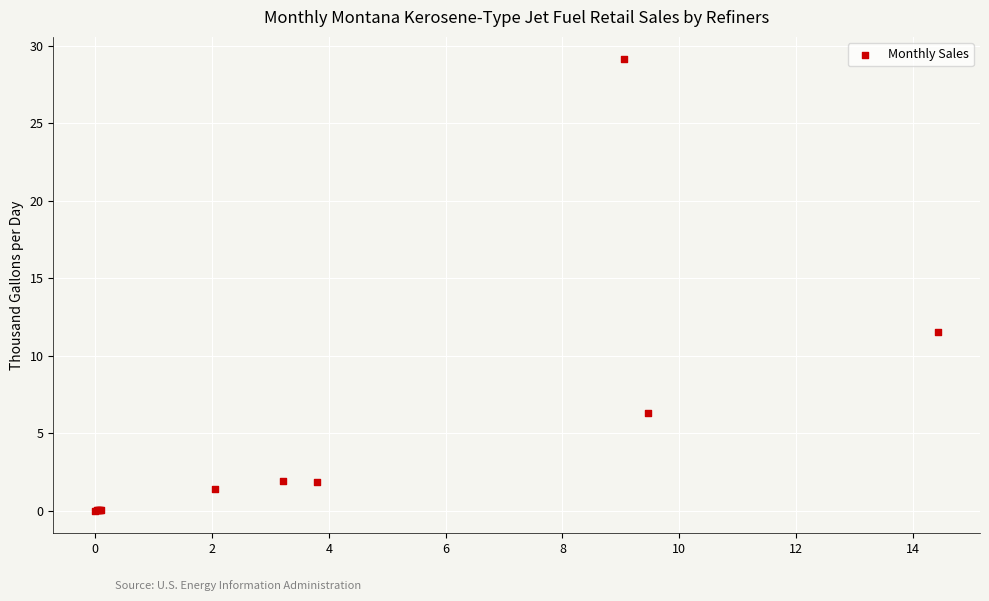

What Y value in the scatter plot is closest to 14?

11.5